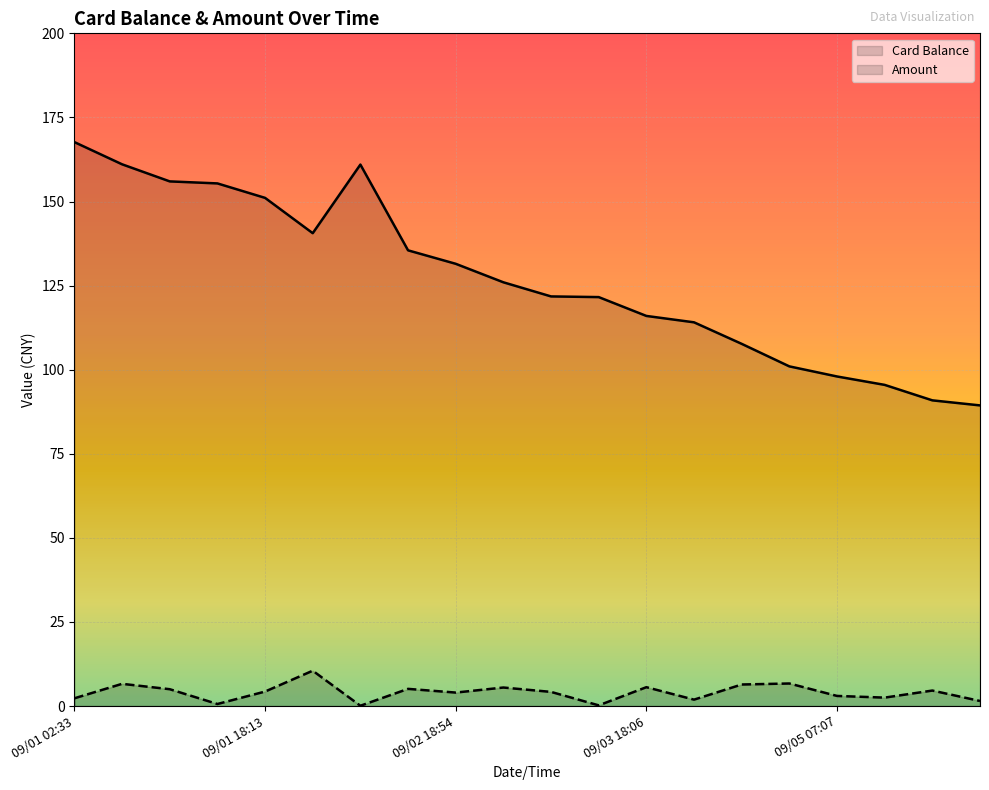

Where is the first local maximum for Card Balance?

09/02 08:23